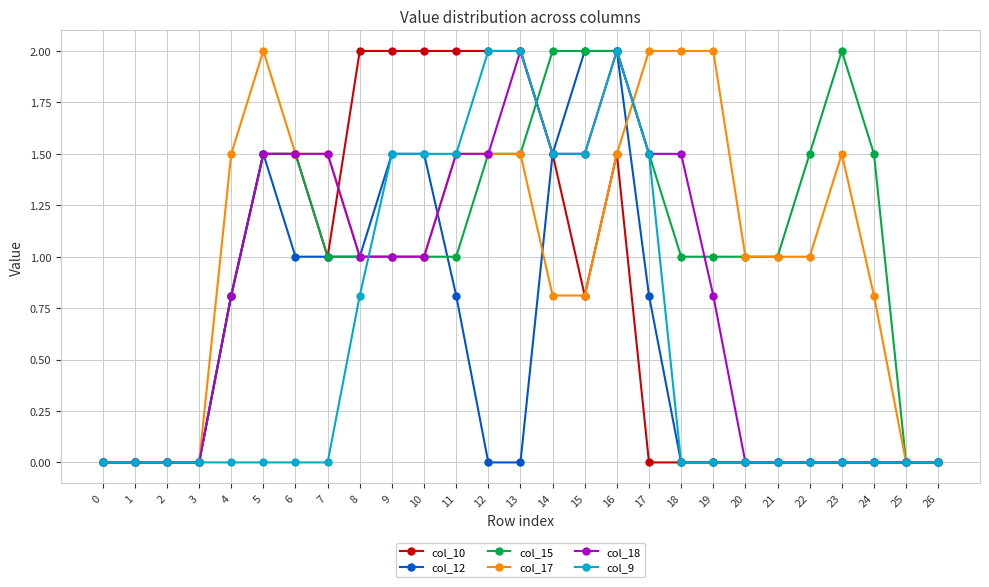

Reading right to left, what are all the values shown in this chart?

col_10: 0.0	0.0	0.0	0.0	0.0	0.0	0.0	0.0	0.0	0.0	1.5	0.8	1.5	2.0	2.0	2.0	2.0	2.0	2.0	1.0	1.5	1.5	0.8	0.0	0.0	0.0	0.0
col_12: 0.0	0.0	0.0	0.0	0.0	0.0	0.0	0.0	0.0	0.8	2.0	2.0	1.5	0.0	0.0	0.8	1.5	1.5	1.0	1.0	1.0	1.5	0.8	0.0	0.0	0.0	0.0
col_15: 0.0	0.0	1.5	2.0	1.5	1.0	1.0	1.0	1.0	1.5	2.0	2.0	2.0	1.5	1.5	1.0	1.0	1.0	1.0	1.0	1.5	1.5	0.8	0.0	0.0	0.0	0.0
col_17: 0.0	0.0	0.8	1.5	1.0	1.0	1.0	2.0	2.0	2.0	1.5	0.8	0.8	1.5	1.5	1.5	1.0	1.0	1.0	1.5	1.5	2.0	1.5	0.0	0.0	0.0	0.0
col_18: 0.0	0.0	0.0	0.0	0.0	0.0	0.0	0.8	1.5	1.5	2.0	1.5	1.5	2.0	1.5	1.5	1.0	1.0	1.0	1.5	1.5	1.5	0.8	0.0	0.0	0.0	0.0
col_9: 0.0	0.0	0.0	0.0	0.0	0.0	0.0	0.0	0.0	1.5	2.0	1.5	1.5	2.0	2.0	1.5	1.5	1.5	0.8	0.0	0.0	0.0	0.0	0.0	0.0	0.0	0.0